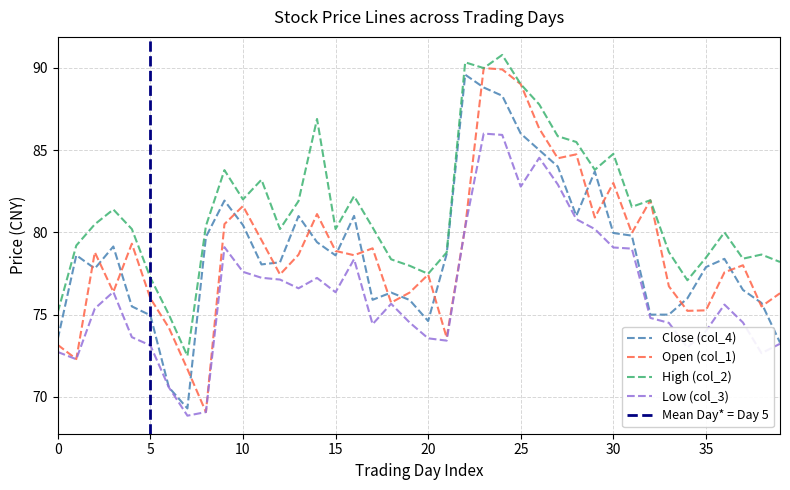

Count the number of data series in this chart.

4